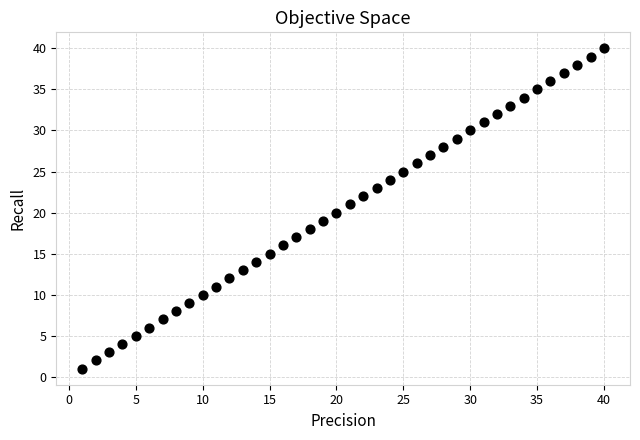

What is the range of X values (max minus min)?

39